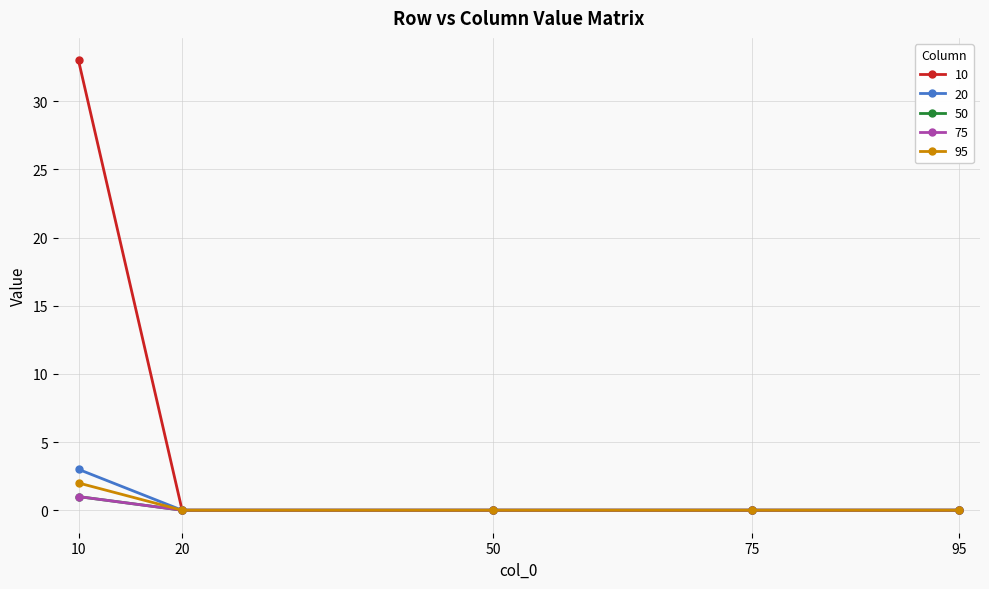

Does the chart have visible grid lines?

Yes